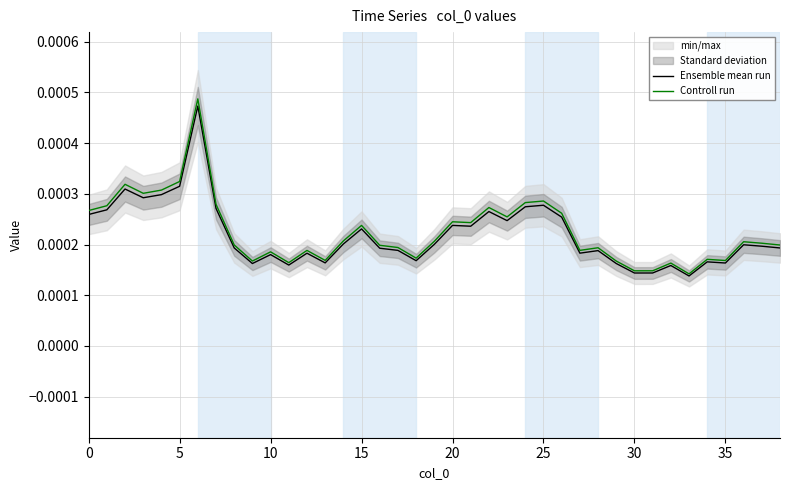

True or false: Ensemble mean run has more than 1 points higher than both neighbors.

True